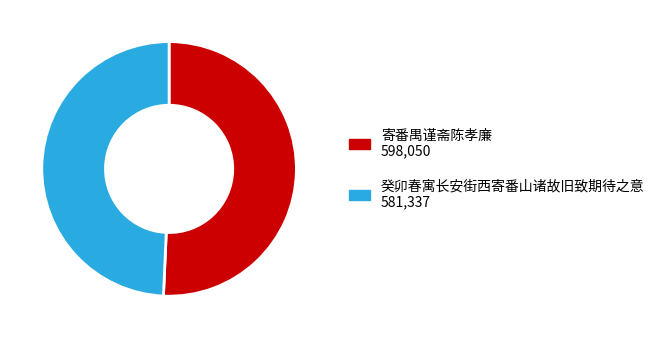

What is the smallest slice in the pie chart?

癸卯春寓长安街西寄番山诸故旧致期待之意